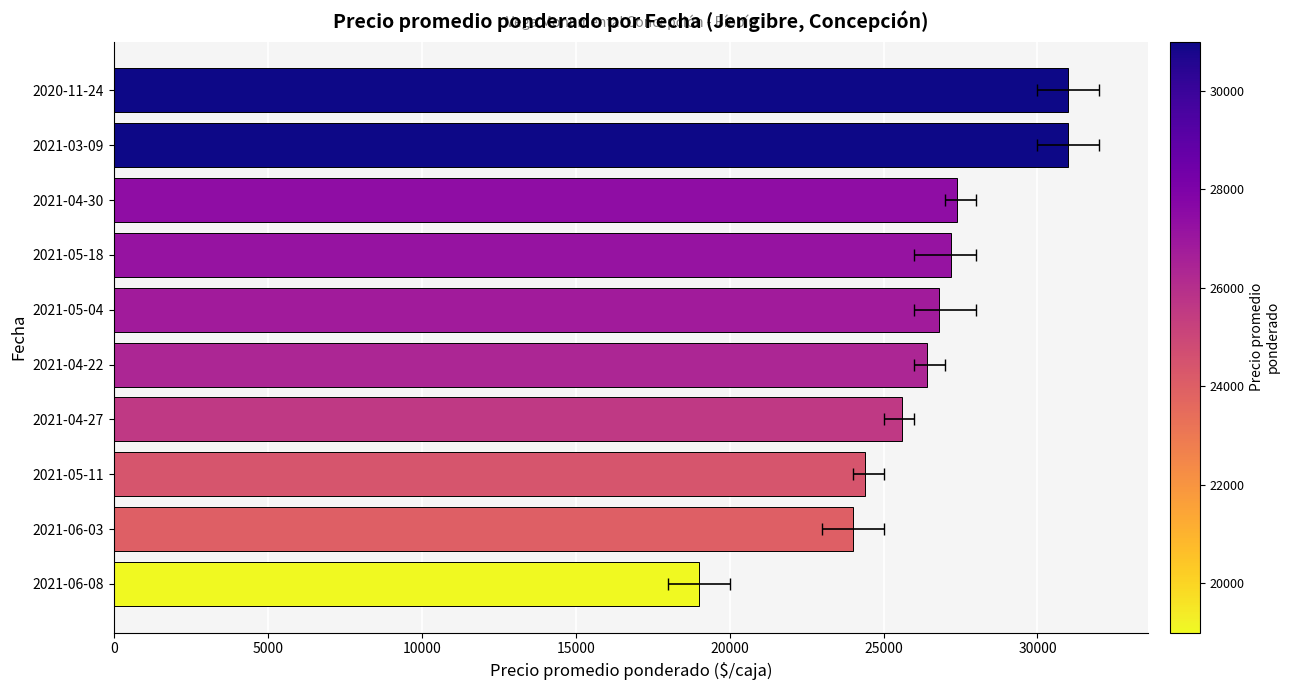

How many values are below 26800?

5